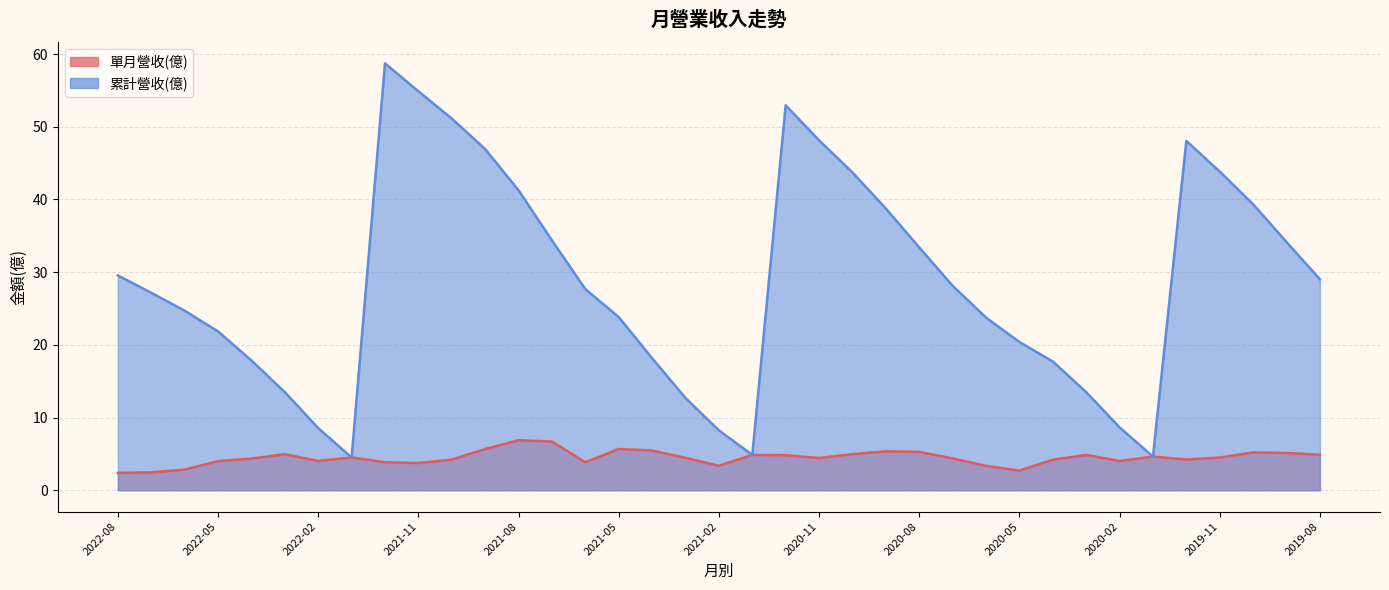

What position from the right is 2021-04?

21